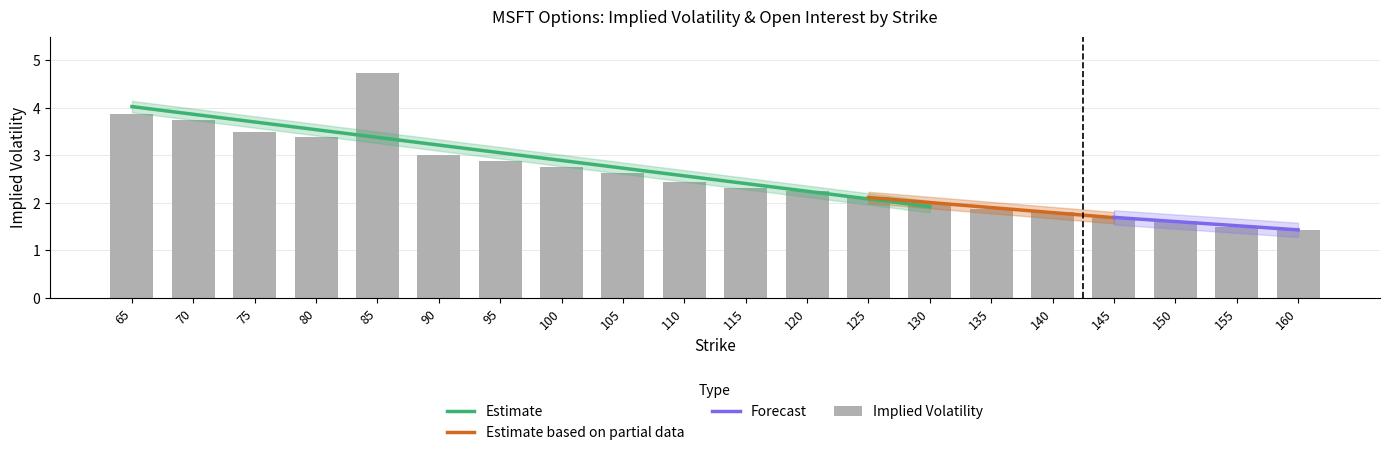

How many data points are less than 2?

6